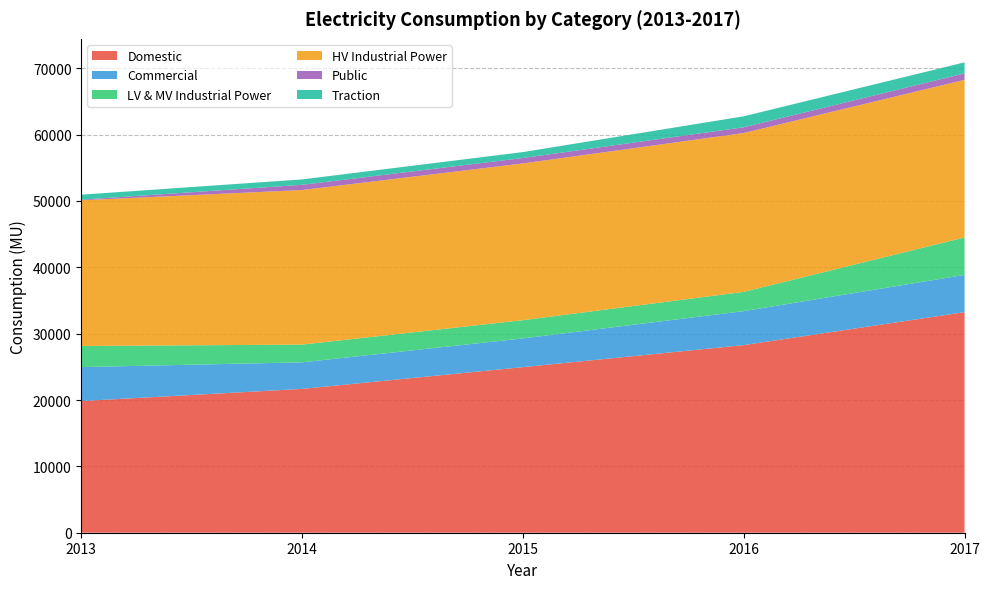

Reading left to right, what are all the values shown in this chart?

Domestic: 19841.5	21675.8	24956.2	28275.6	33240.5
Commercial: 5120.4	4005.5	4329.1	5121.9	5611.6
LV & MV Industrial Power: 3180.4	2670.4	2748.8	2901.3	5648.0
HV Industrial Power: 21959.6	23296.1	23623.0	23939.9	23751.0
Public: 92.4	785.8	816.4	867.2	976.3
Traction: 752.2	813.6	891.3	1653.3	1660.7